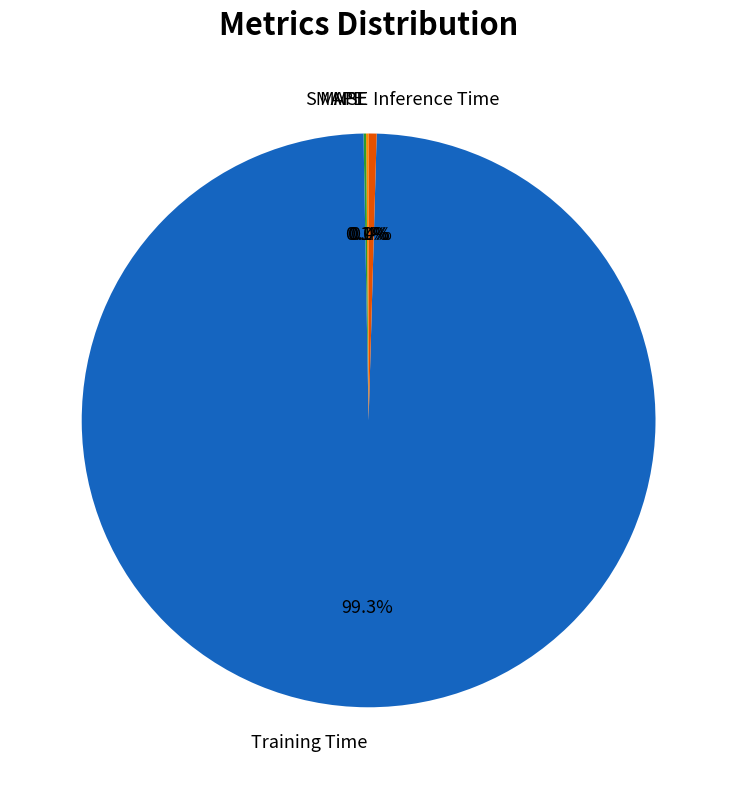

Which category has the biggest portion of the pie?

Training Time